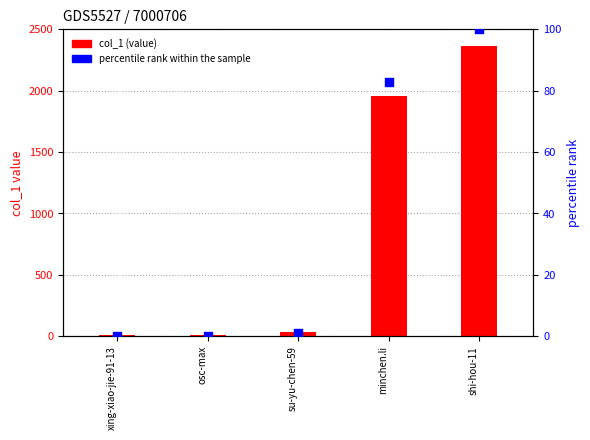

What are all the series names shown in the legend?

col_1, percentile rank within the sample